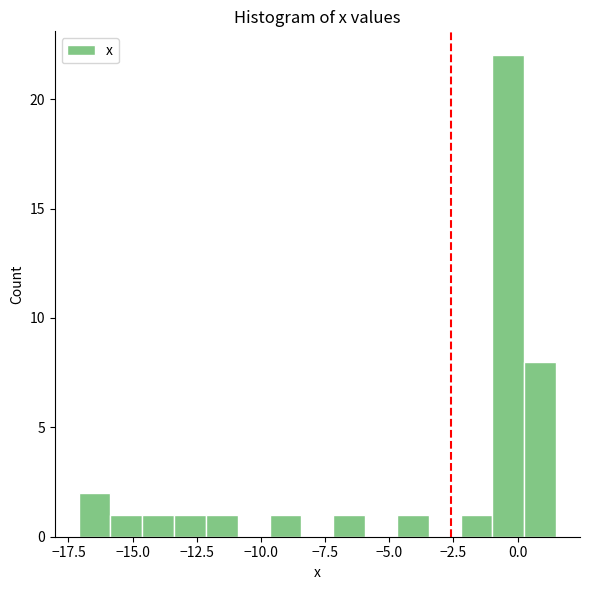

Read against the x-axis, roughly where is the centre of the tallest bar?

-0.5